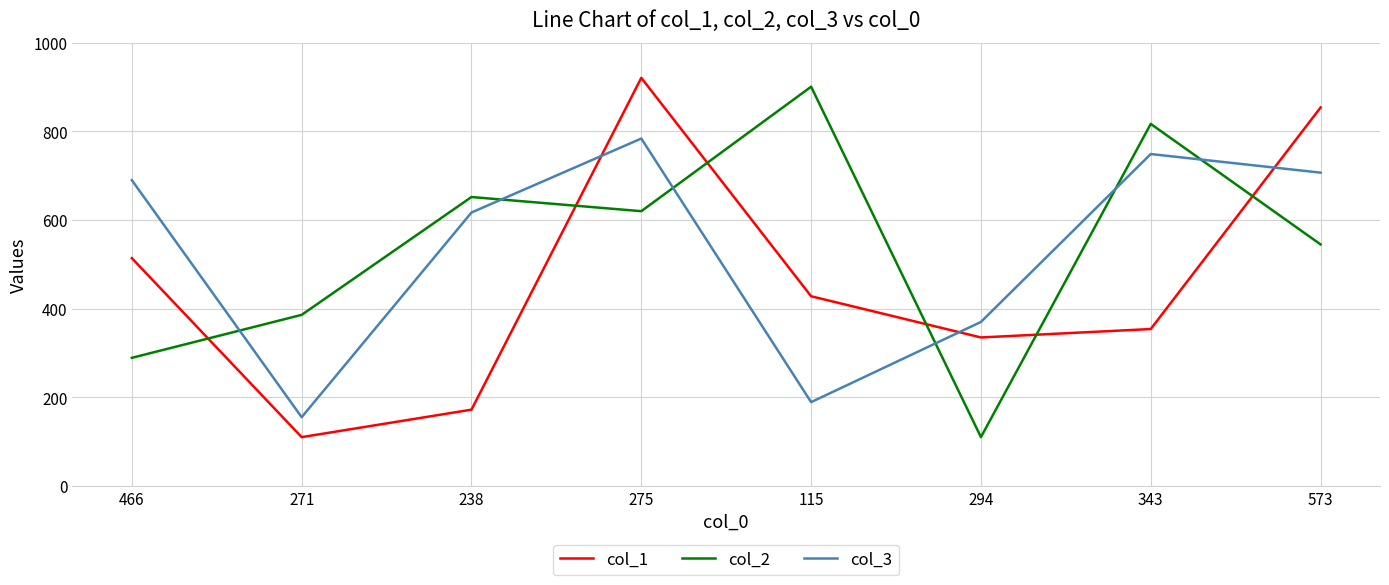

At which category does col_2 reach its first local valley?

275